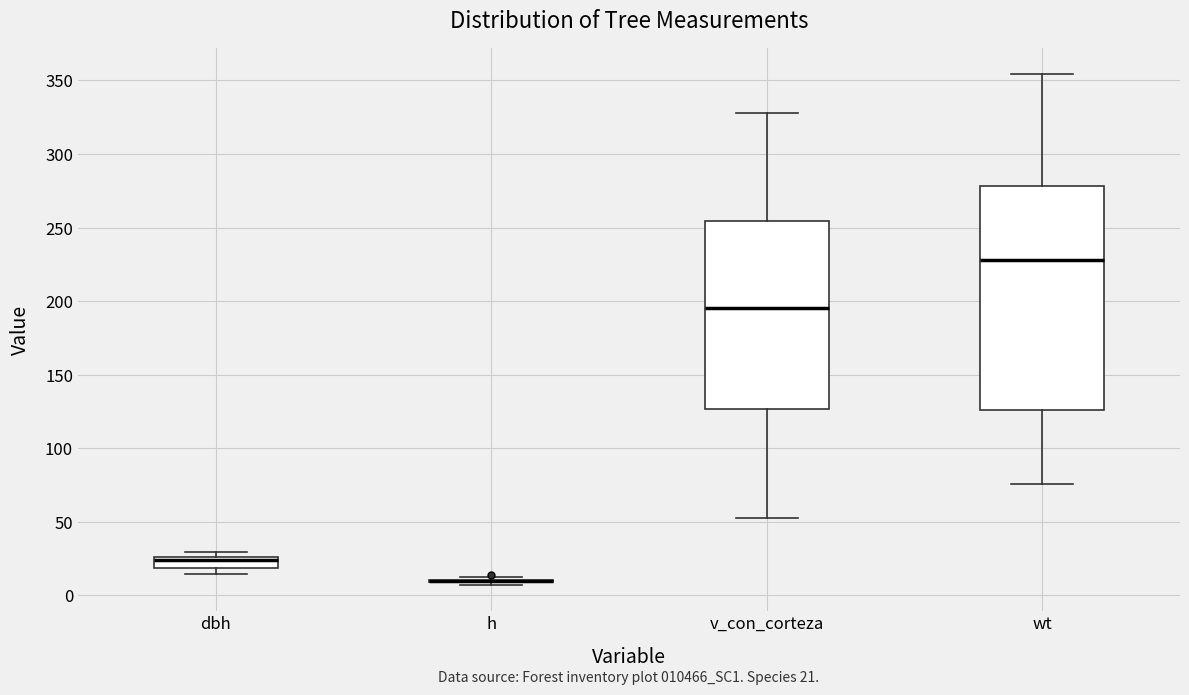

Which box is the tallest, from its lower edge to its upper edge?

wt